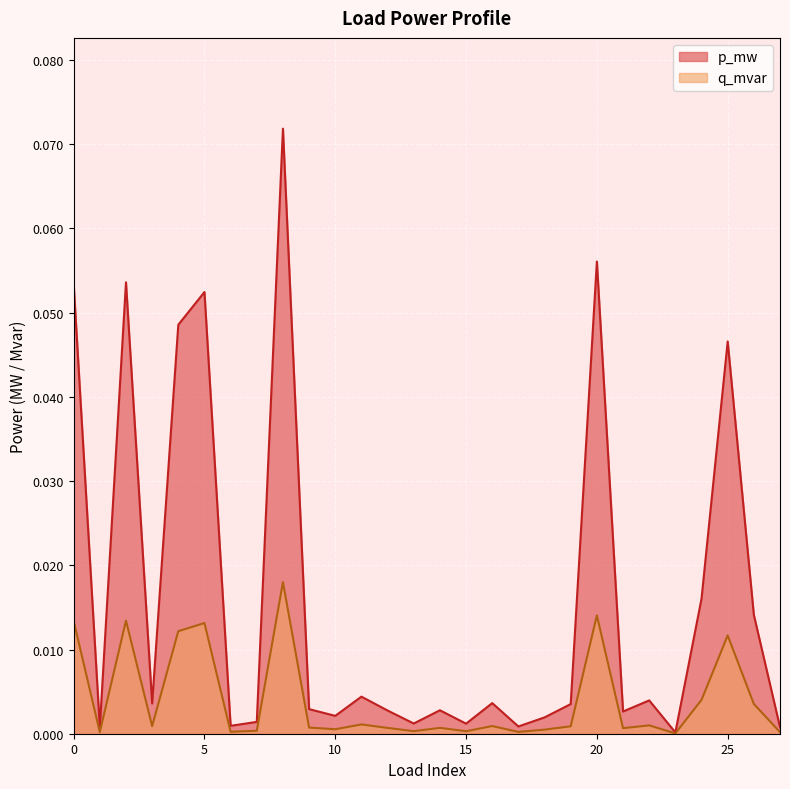

At which category does the chart reach its peak across all series?

8